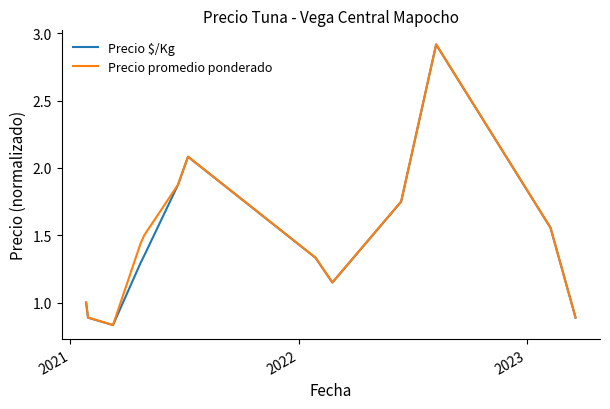

What is the maximum value shown in the chart?

2.9